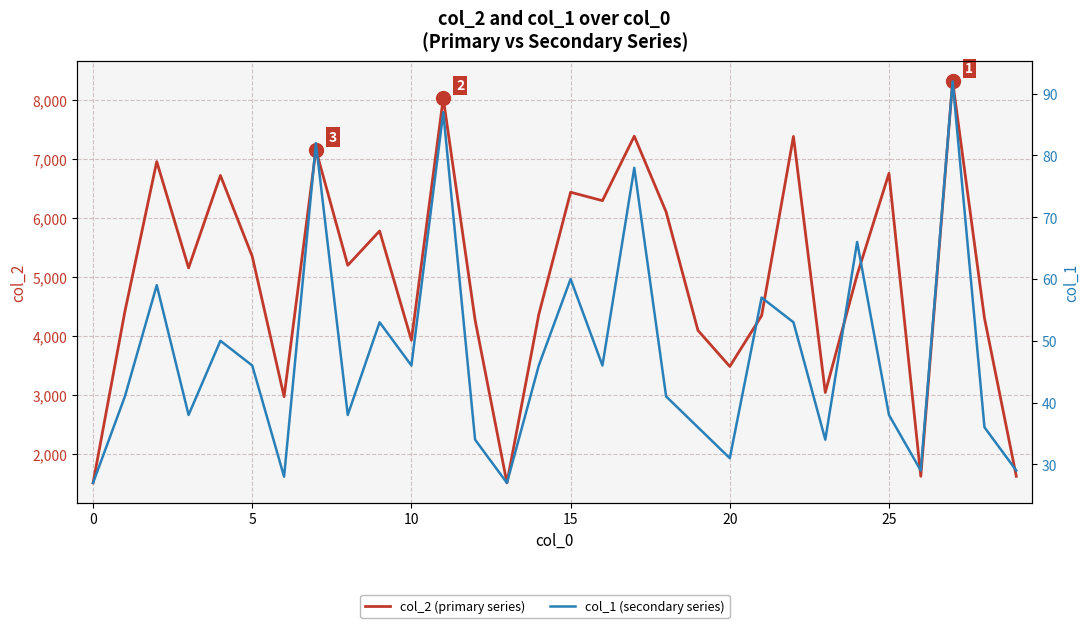

Does the chart display data point markers on the line(s)?

No